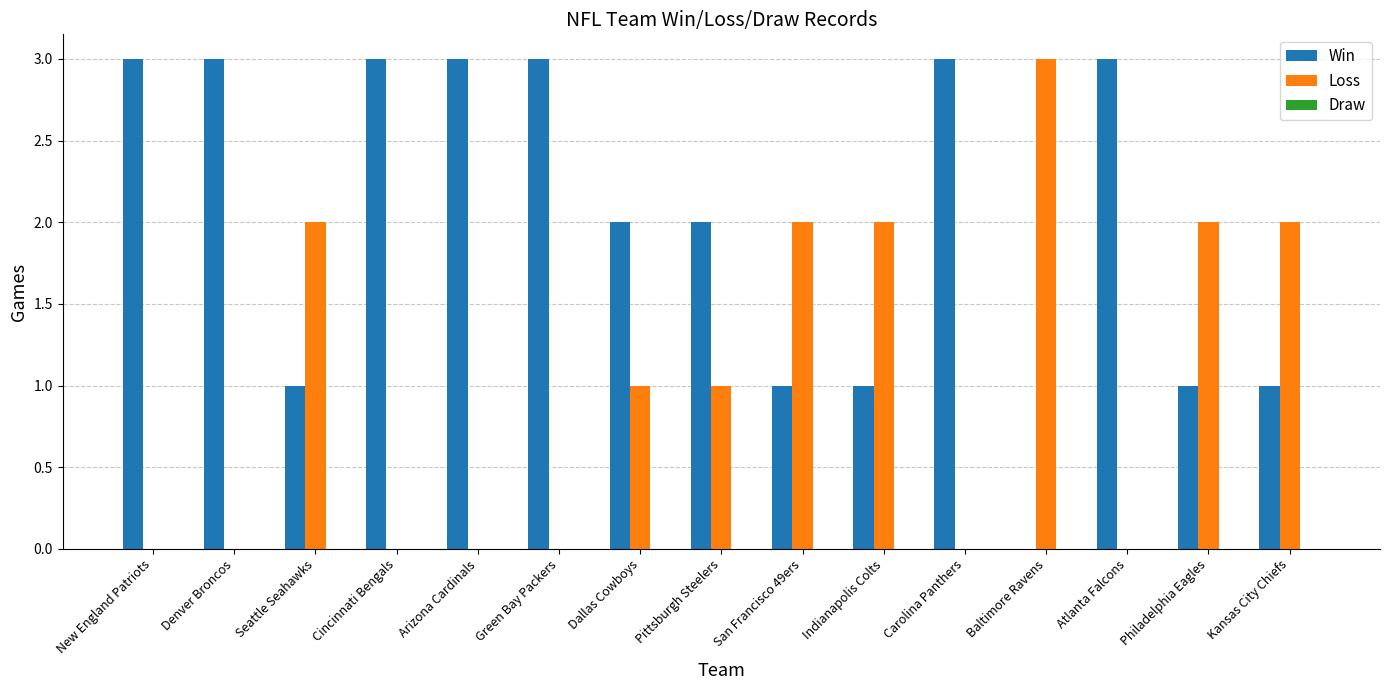

Is the value of Loss at Cincinnati Bengals greater than the value of Win at New England Patriots?

No